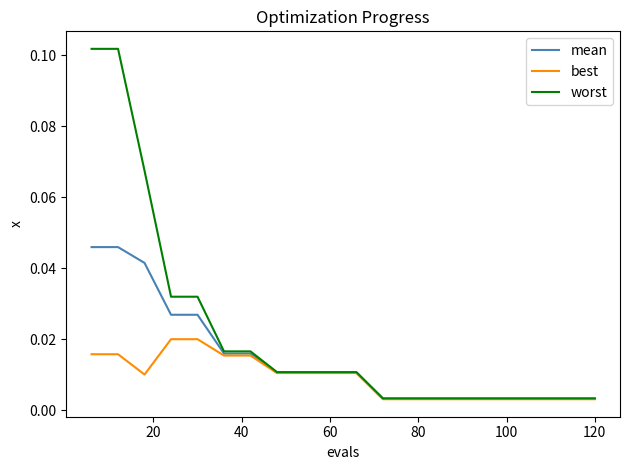

Is this an area chart (filled region under the line)?

No